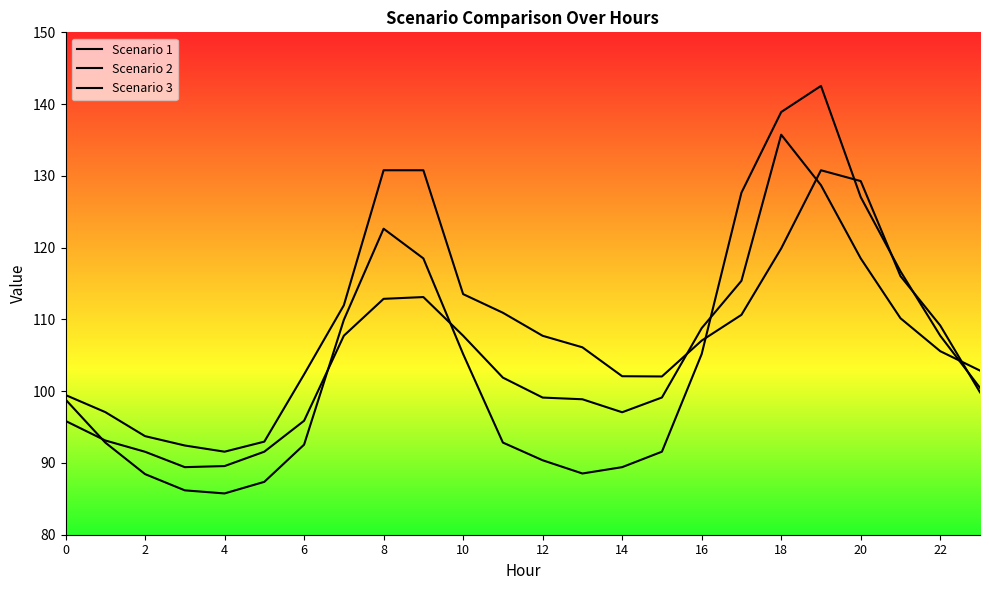

Which series has the largest total across all categories?

Scenario 3